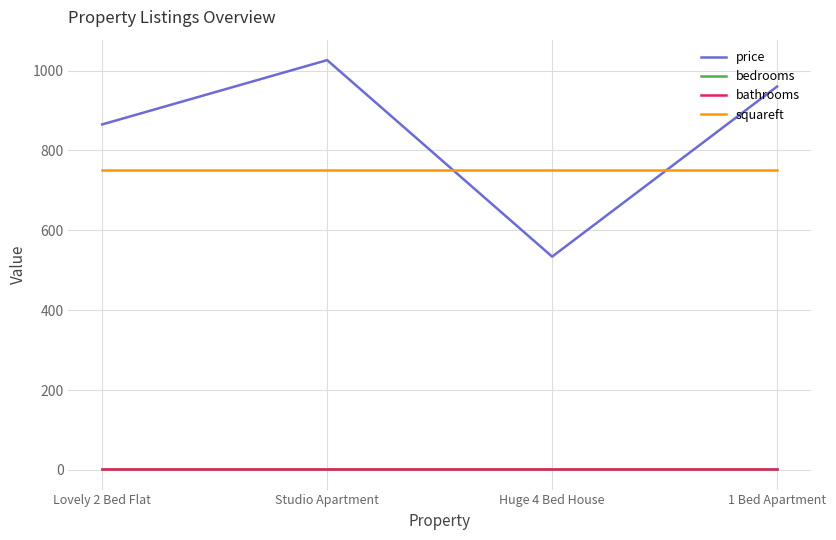

True or false: squareft has more than 0 points higher than both neighbors.

False